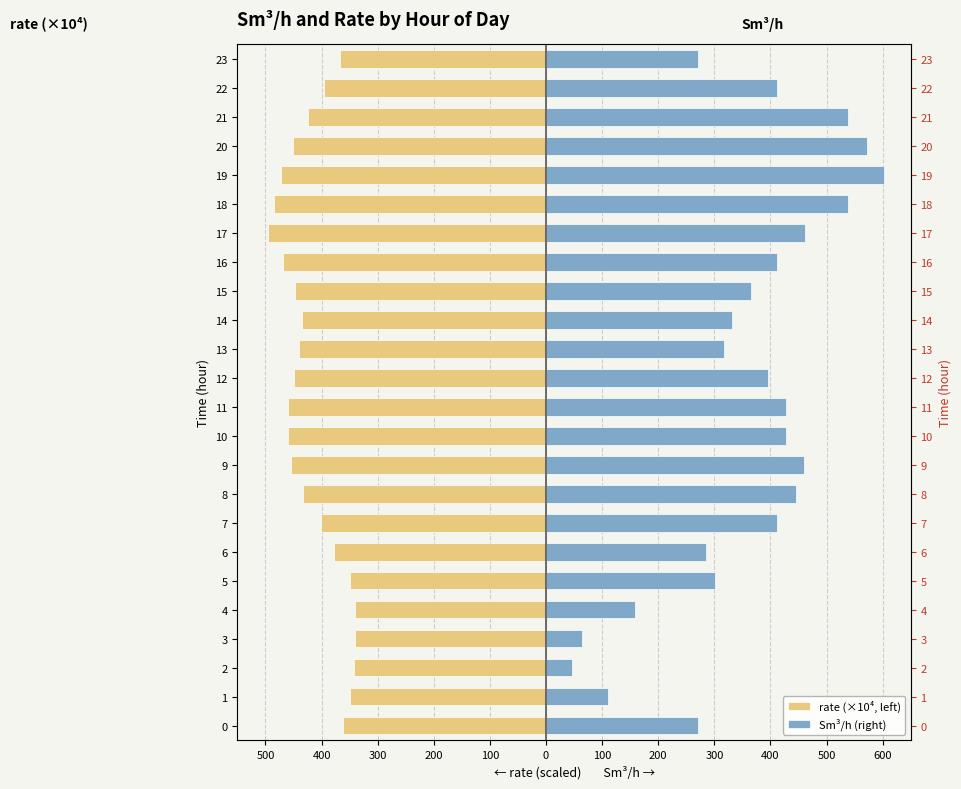

How many bars are there in total?

48